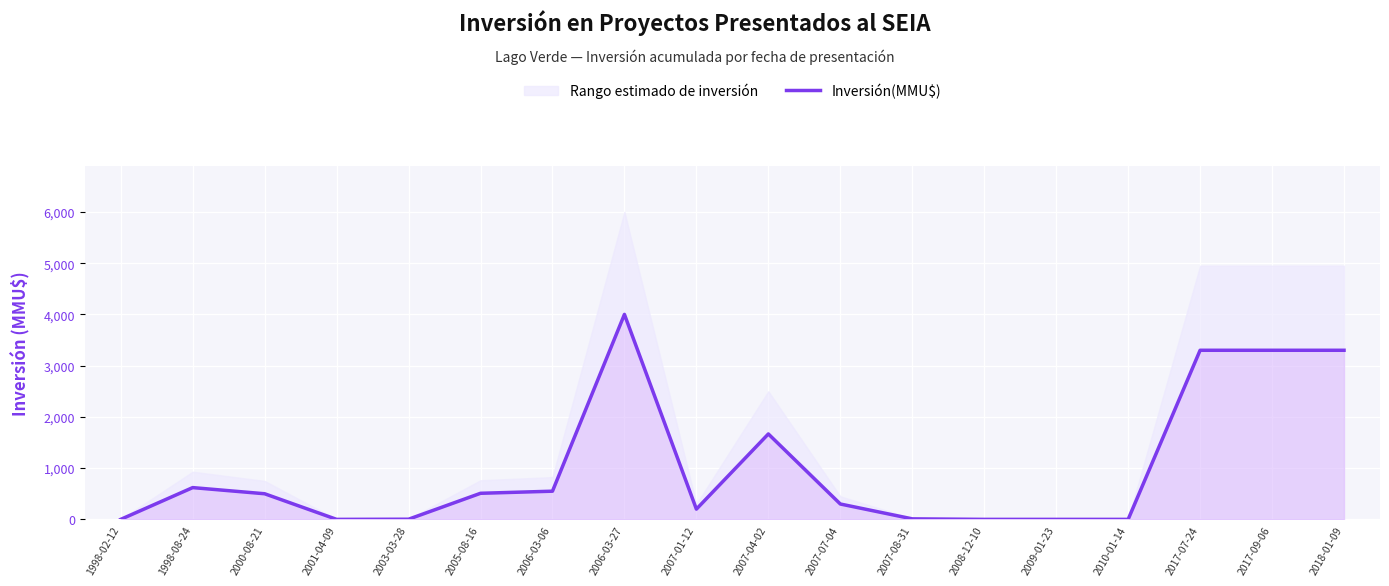

What is the difference between the values at 2007-07-04 and 2005-08-16?

209